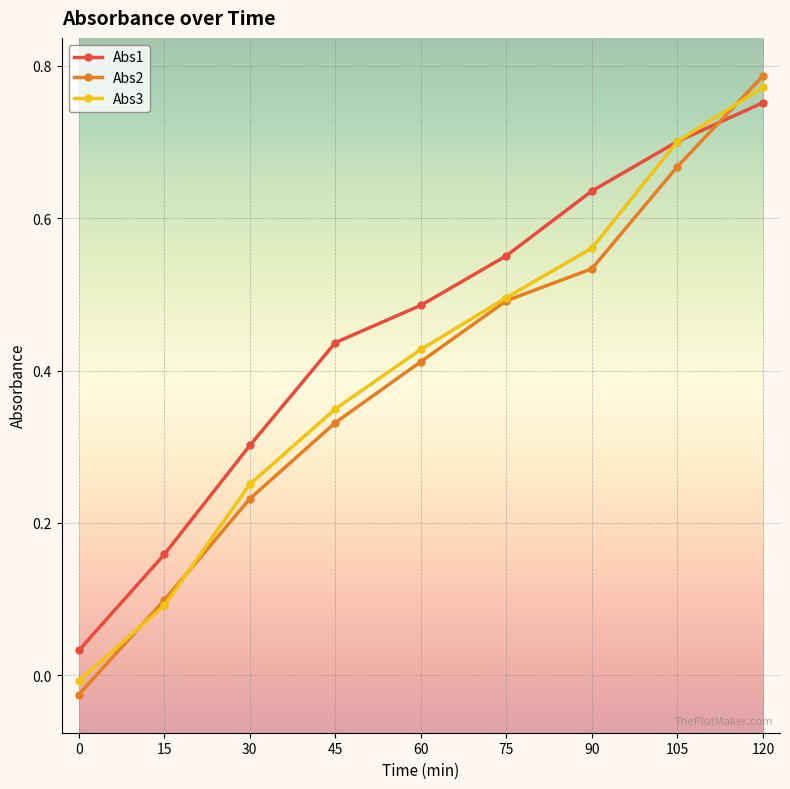

At which label does Abs2 first exceed 0?

15